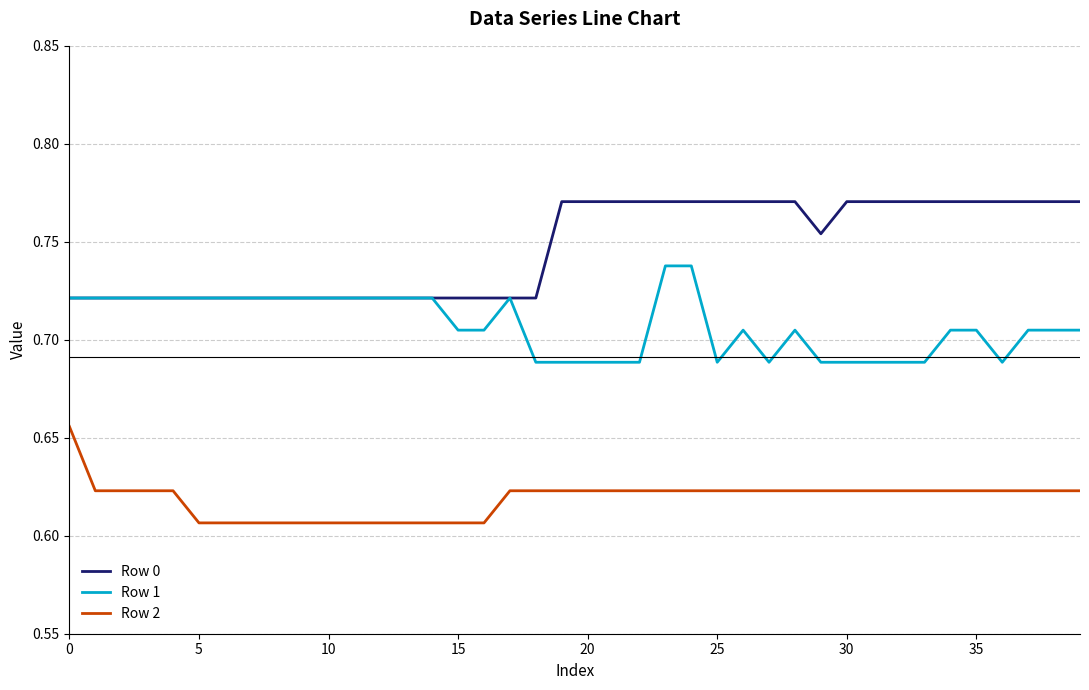

Count the Row 0 values in the range 0 to 1.

40